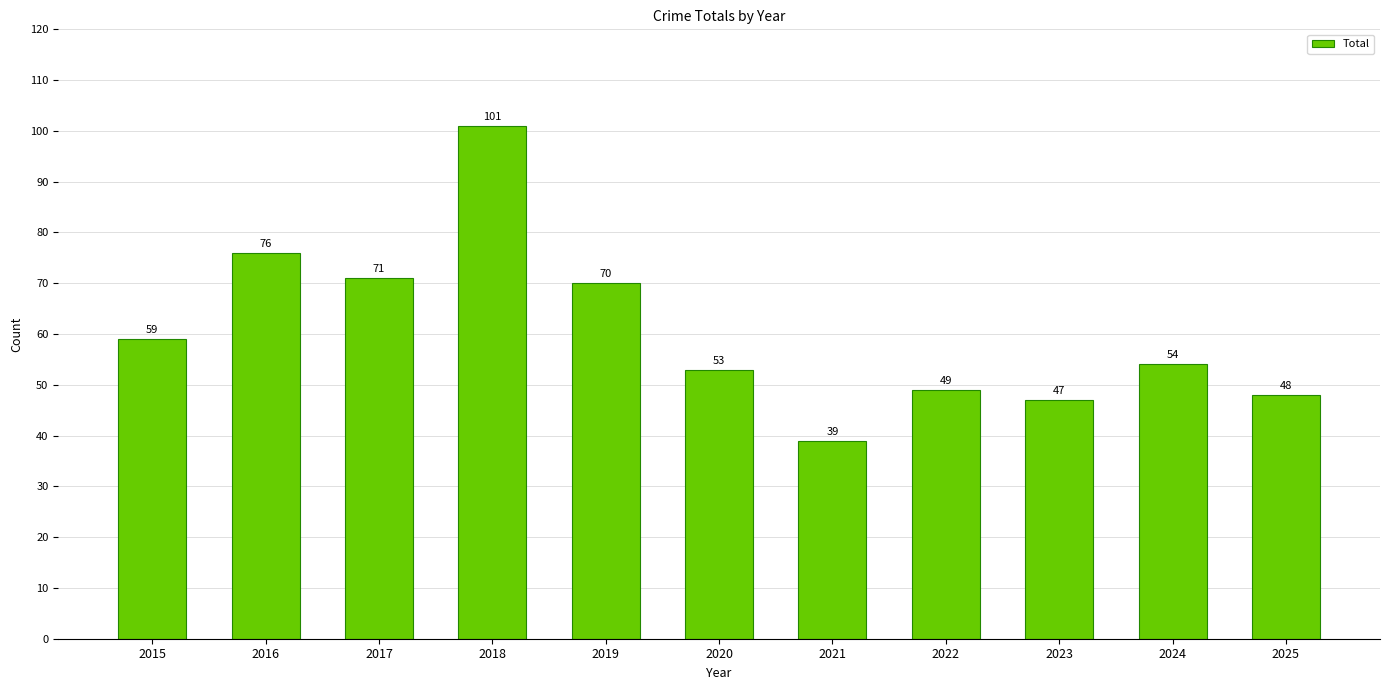

Reading left to right, transcribe all the data shown in this chart.

59	76	71	101	70	53	39	49	47	54	48